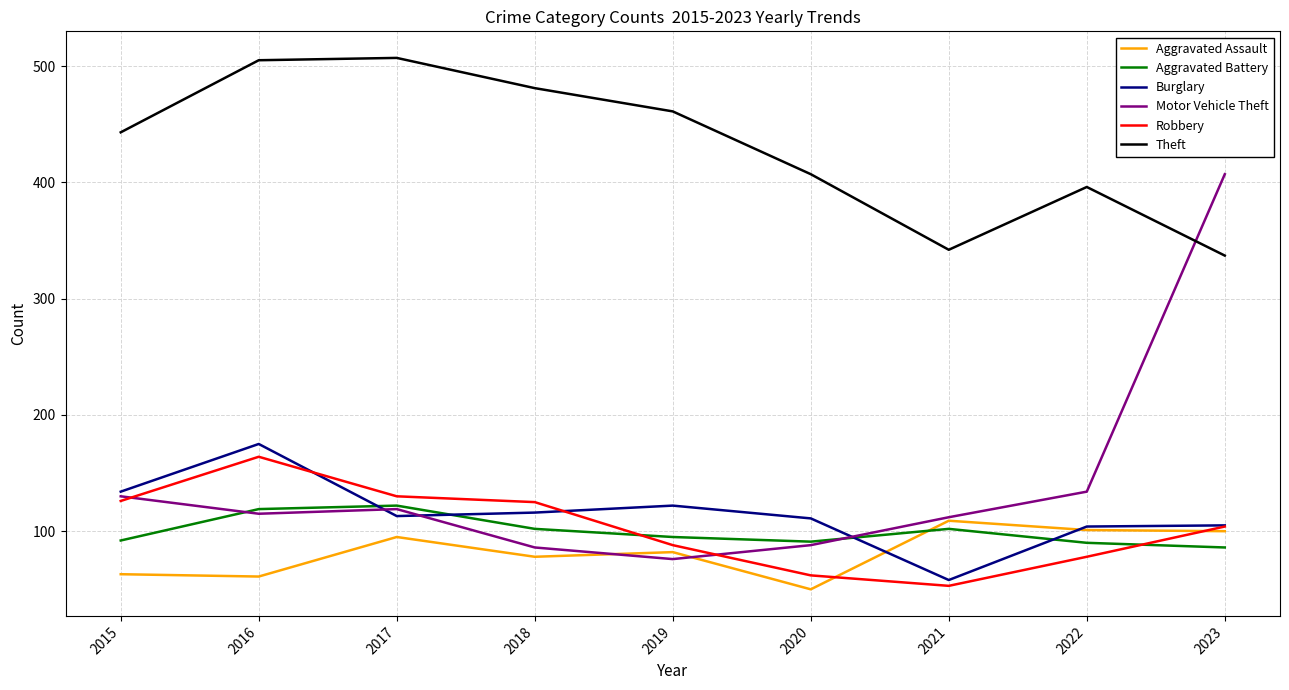

What is the difference between the highest and lowest values at 2019?

385